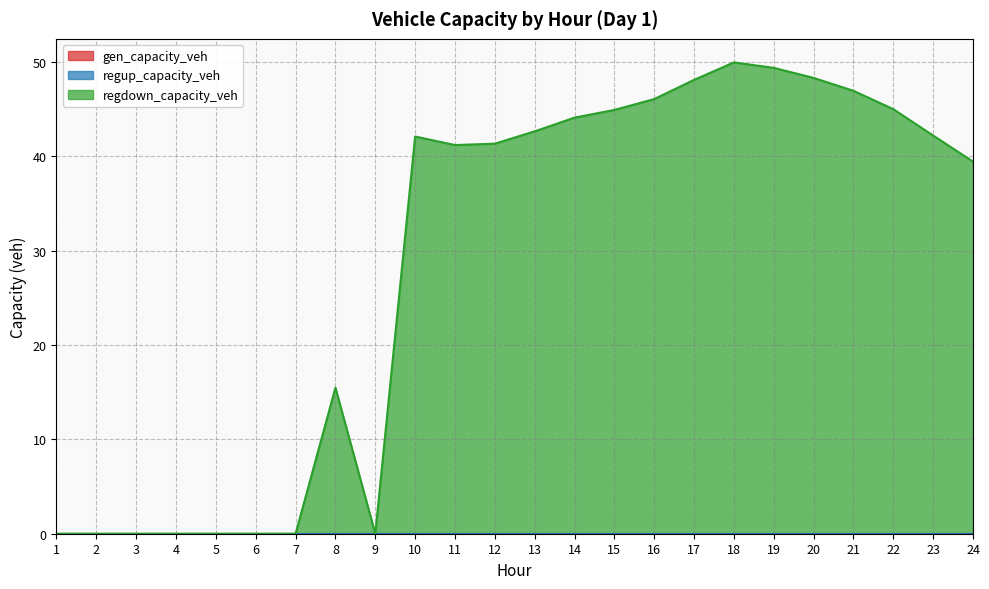

Does the chart have visible grid lines?

Yes